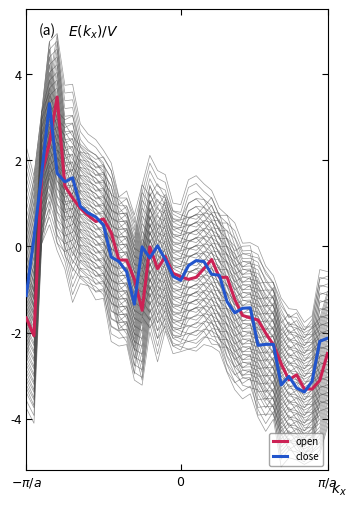

What is the difference between the close values at 4 and 14?

3.0